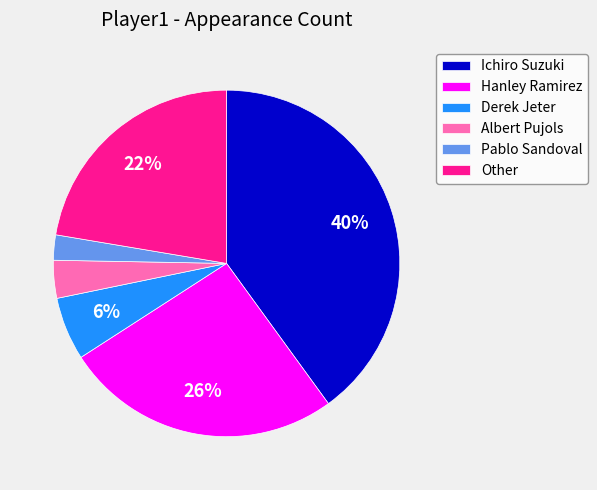

Which category has the smallest portion of the pie?

Pablo Sandoval